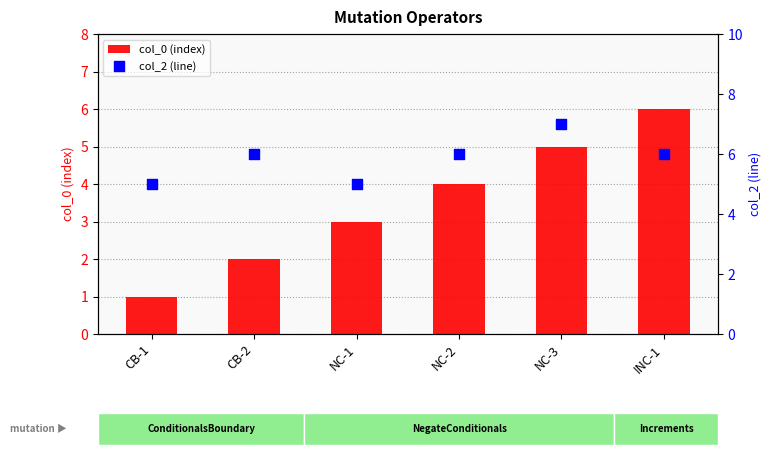

Is the value of col_0 (index) at CB-1 greater than the value of col_2 (line) at CB-1?

No